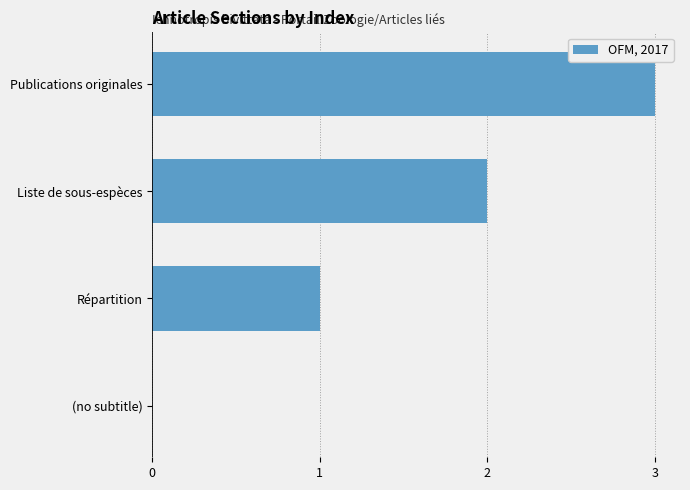

Which has a higher value, (no subtitle) or Publications originales?

Publications originales